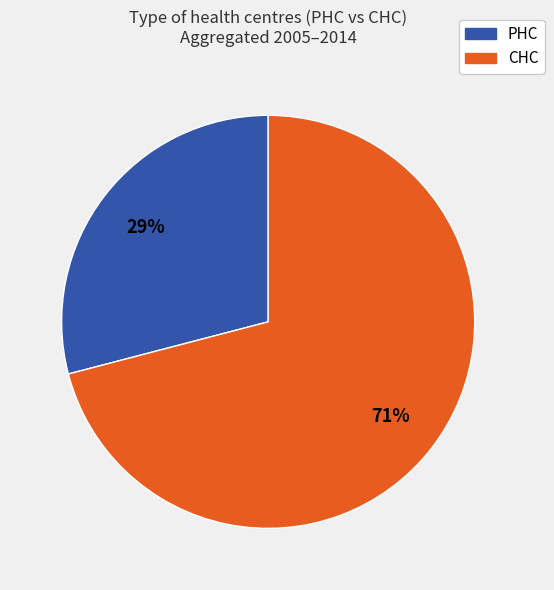

To the nearest percent, what is the average slice percentage?

50%